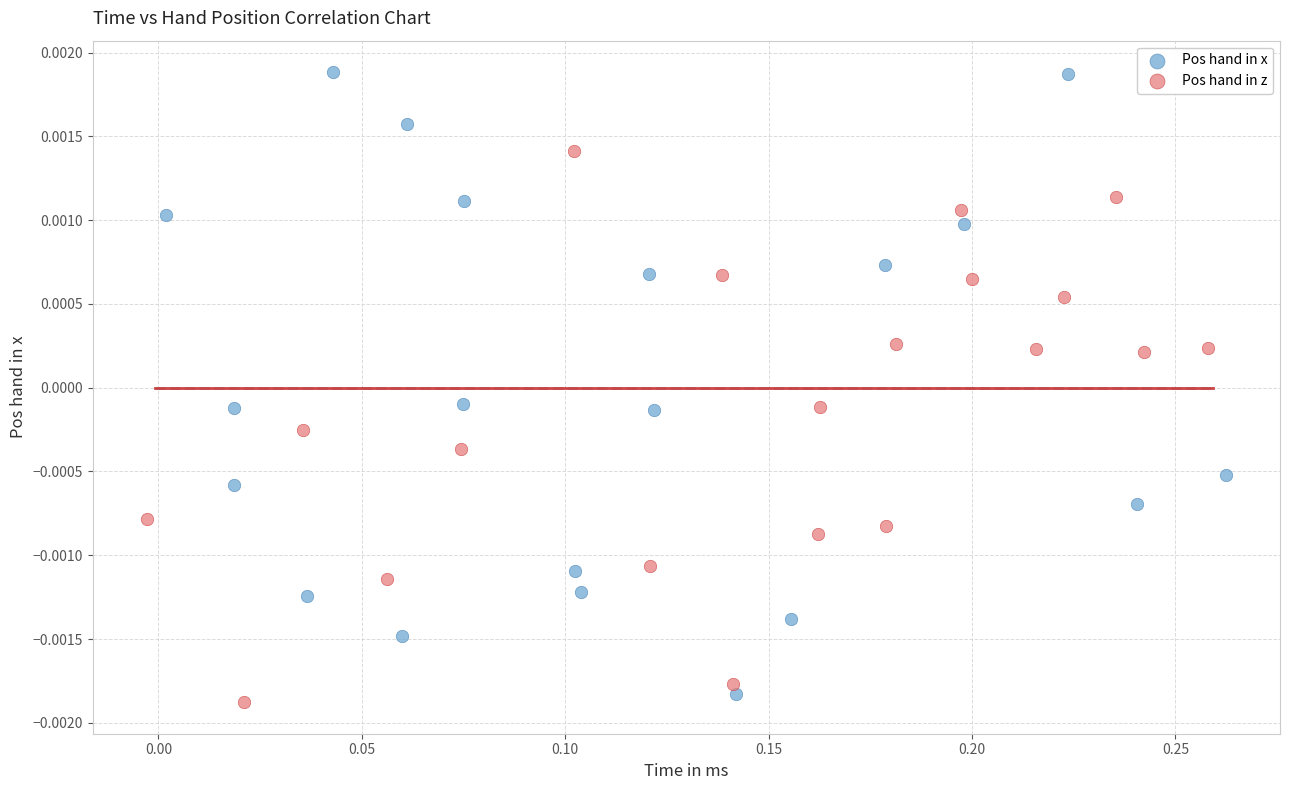

Which series reaches the maximum Y coordinate?

Pos hand in x